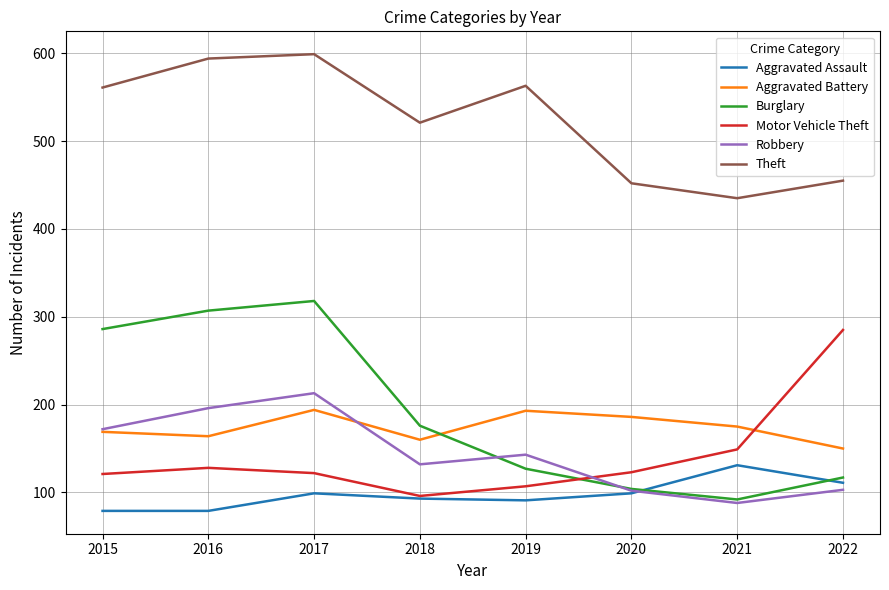

True or false: Theft and Robbery intersect in this chart.

False